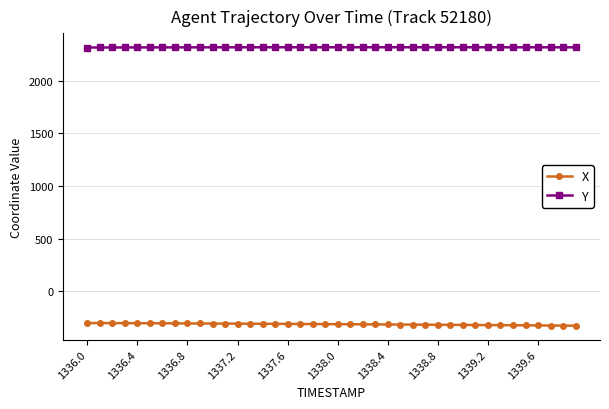

How many lines are shown in the chart?

2